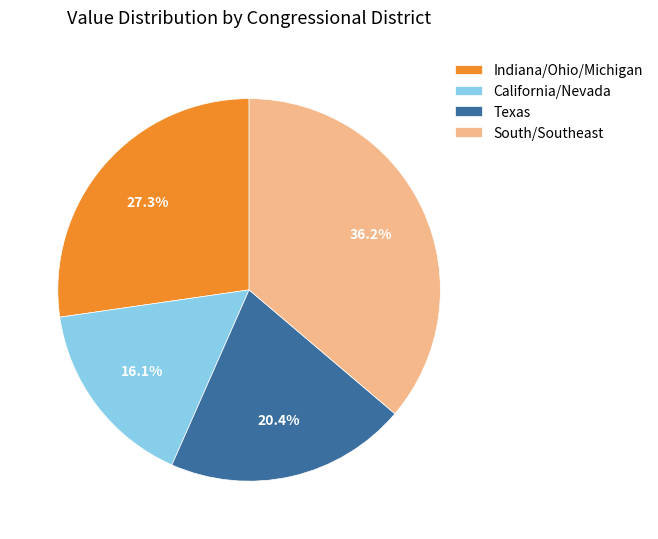

Count the number of slices in the pie.

4